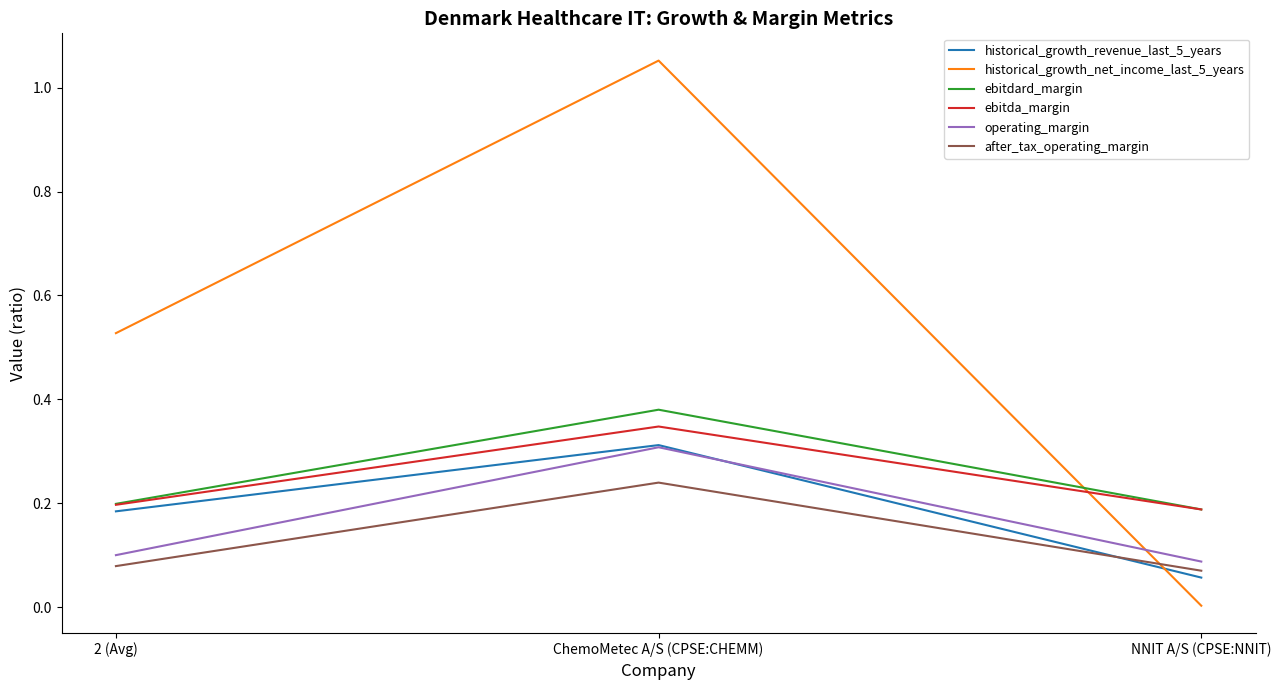

What is the total value across all series at ChemoMetec A/S (CPSE:CHEMM)?

2.6